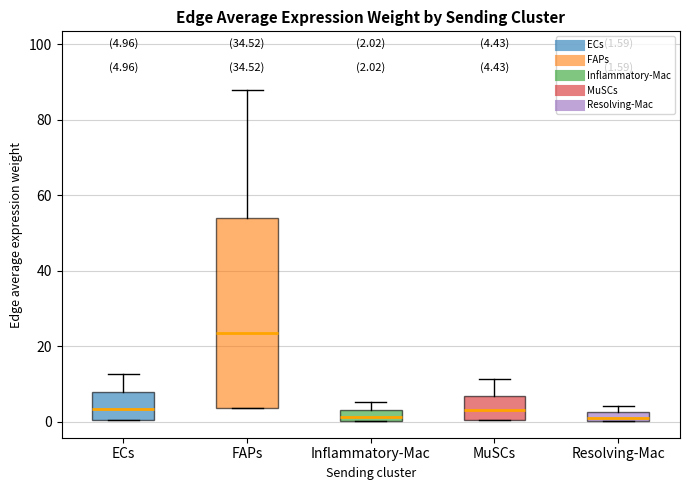

Which box is the tallest, from its lower edge to its upper edge?

FAPs